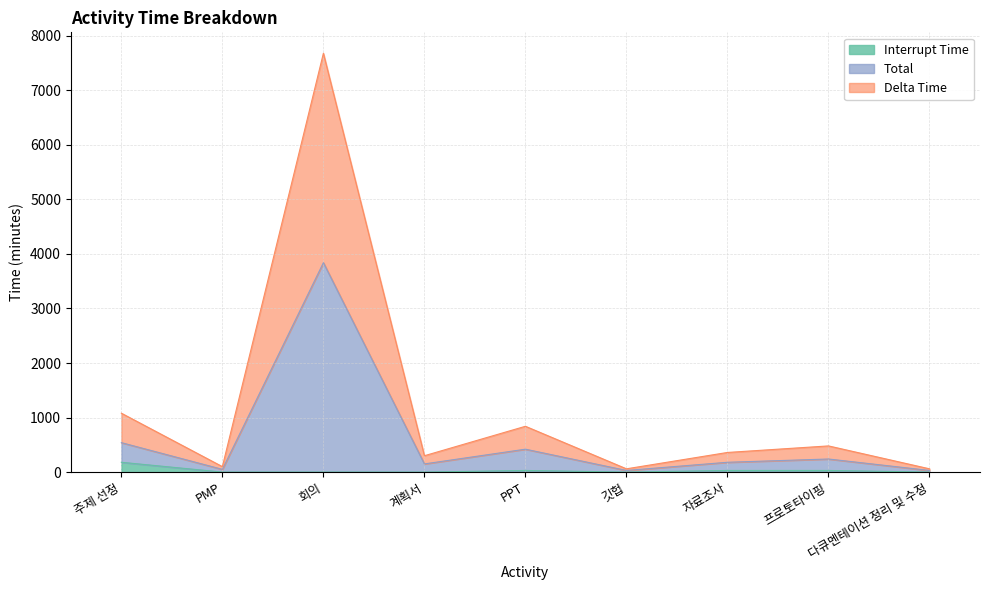

How many distinct data groups are displayed?

3